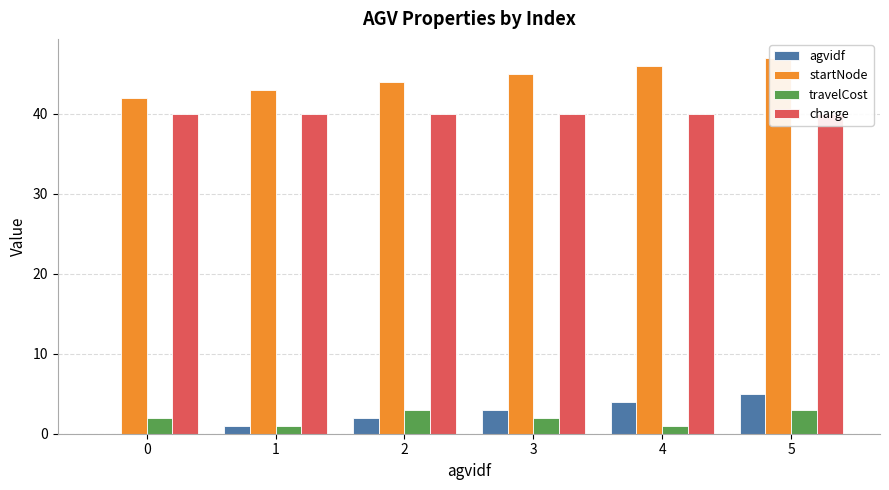

What is the value of the agvidf bar at the 5th from the left?

4